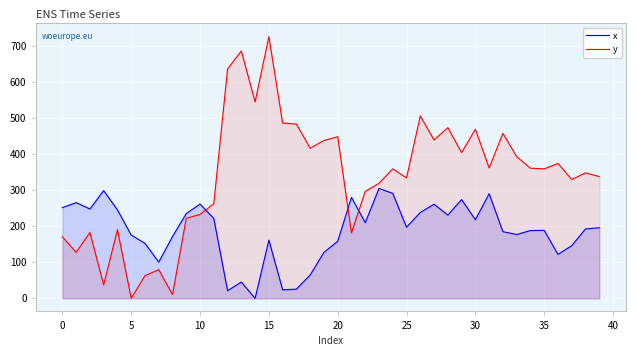

Does the chart display data point markers on the line(s)?

No